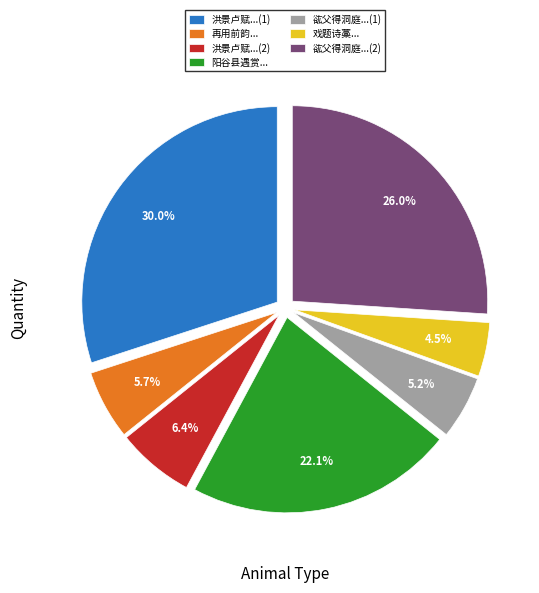

Does 阳谷县遇赏... account for over 50% of the chart?

No